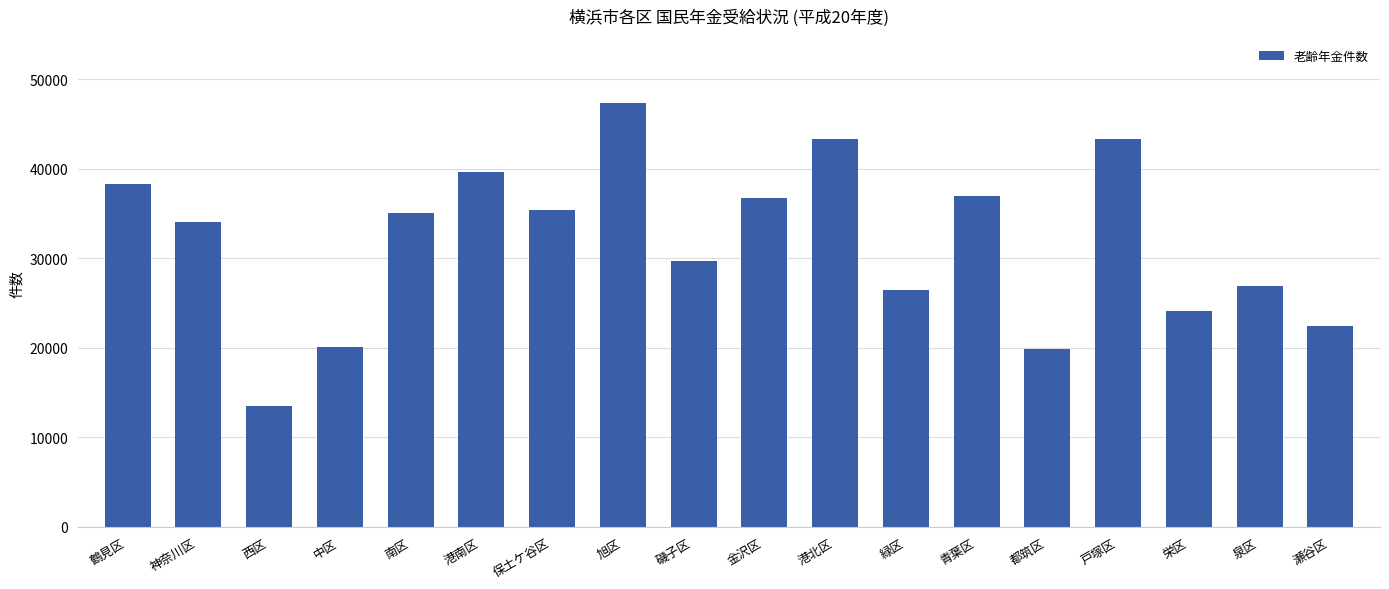

Between 旭区 and 港南区, which is larger?

旭区